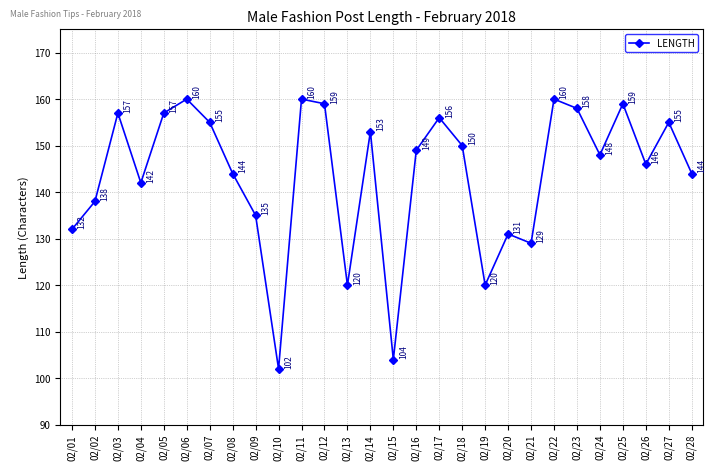

Where is the data nearest to the value 131?

02/20